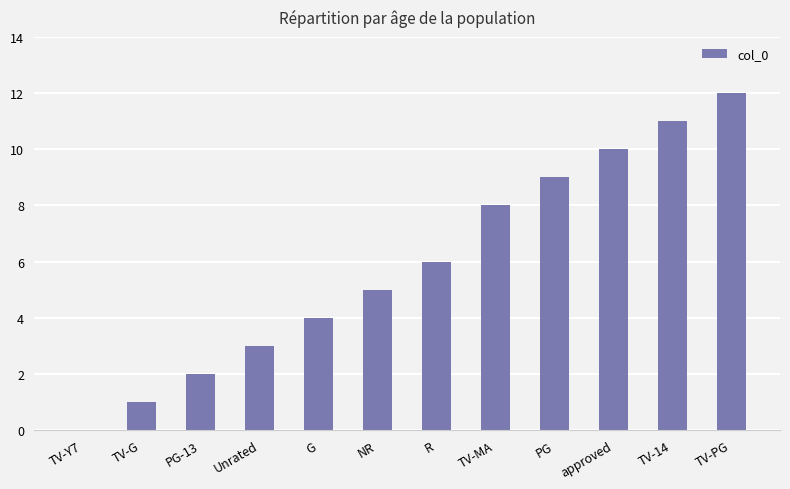

What is the greatest value displayed?

12